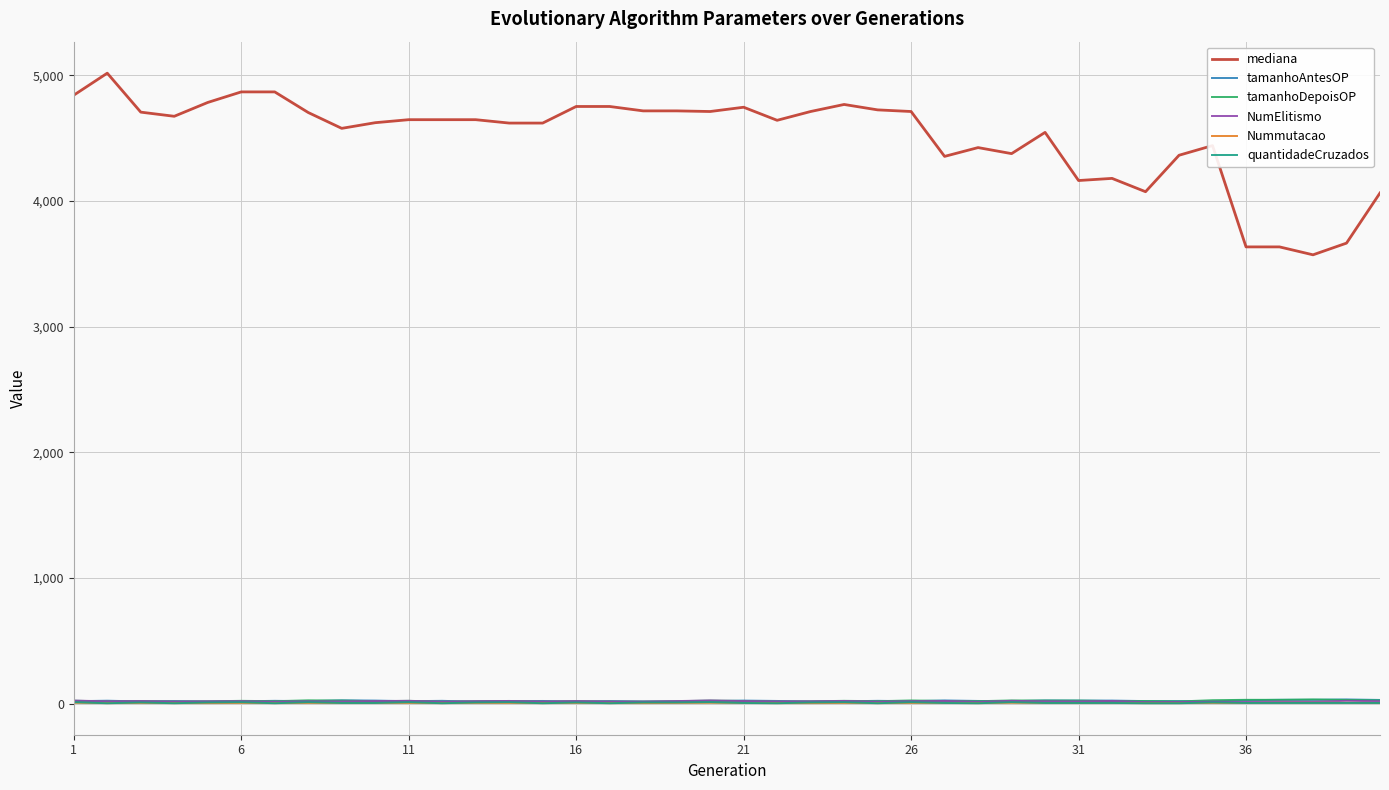

What is the lowest value of the mediana series?

3571